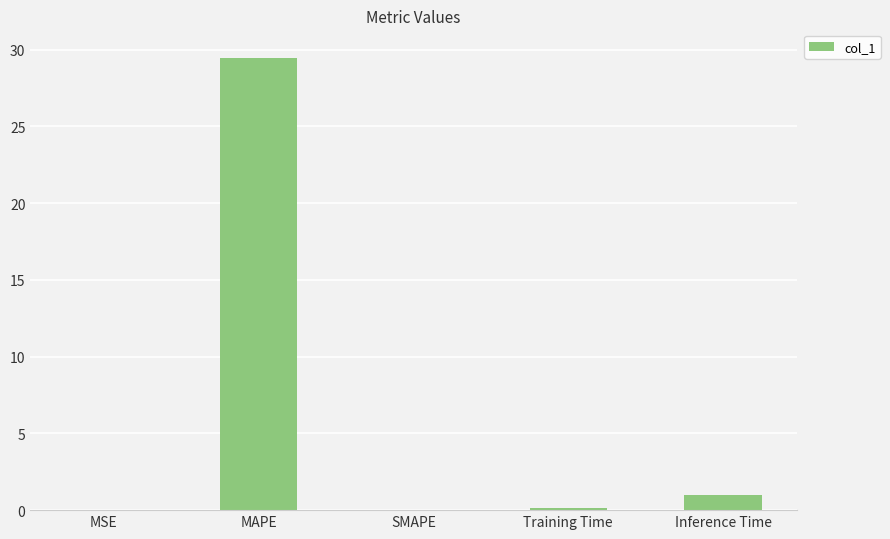

What is the average value?

6.1